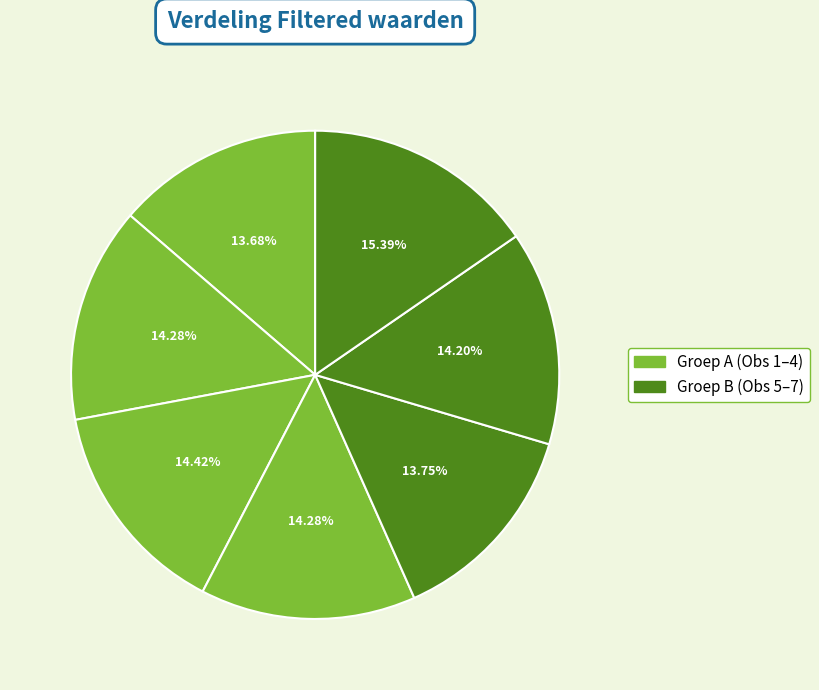

How many slices are in this pie chart?

7